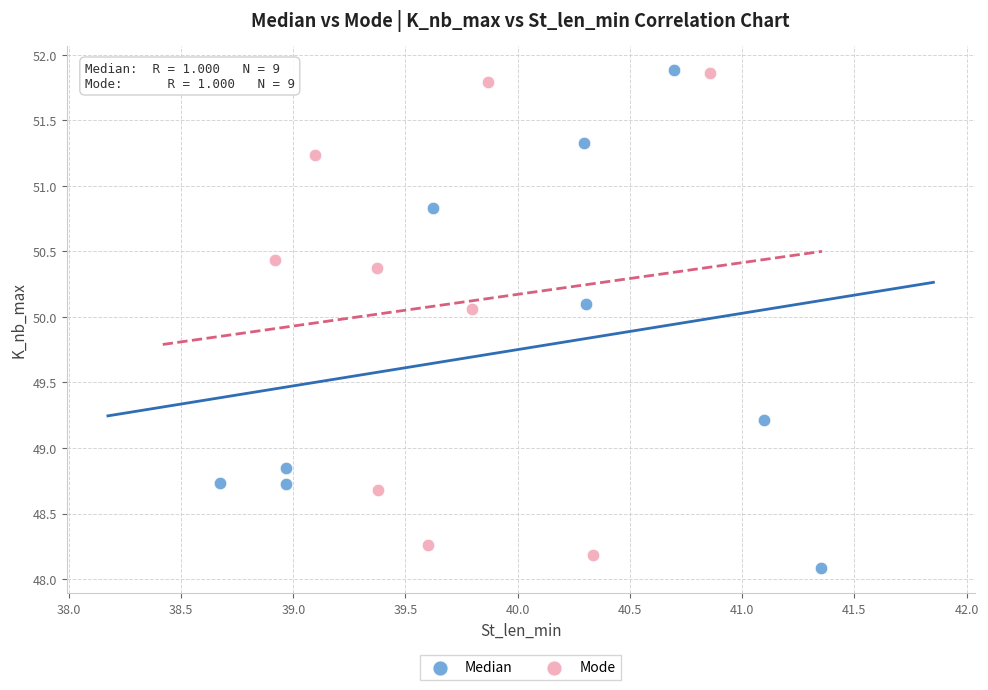

Which series has the largest Y range (max minus min)?

Median